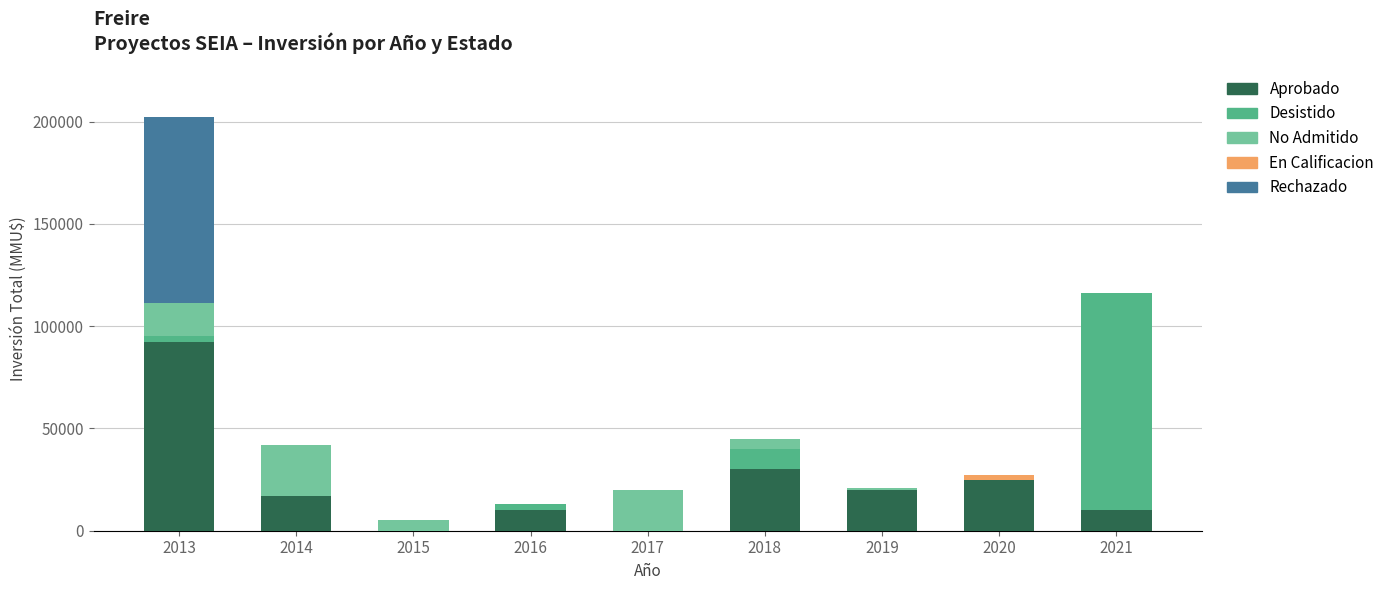

At which category is the sum across all series the highest?

2013